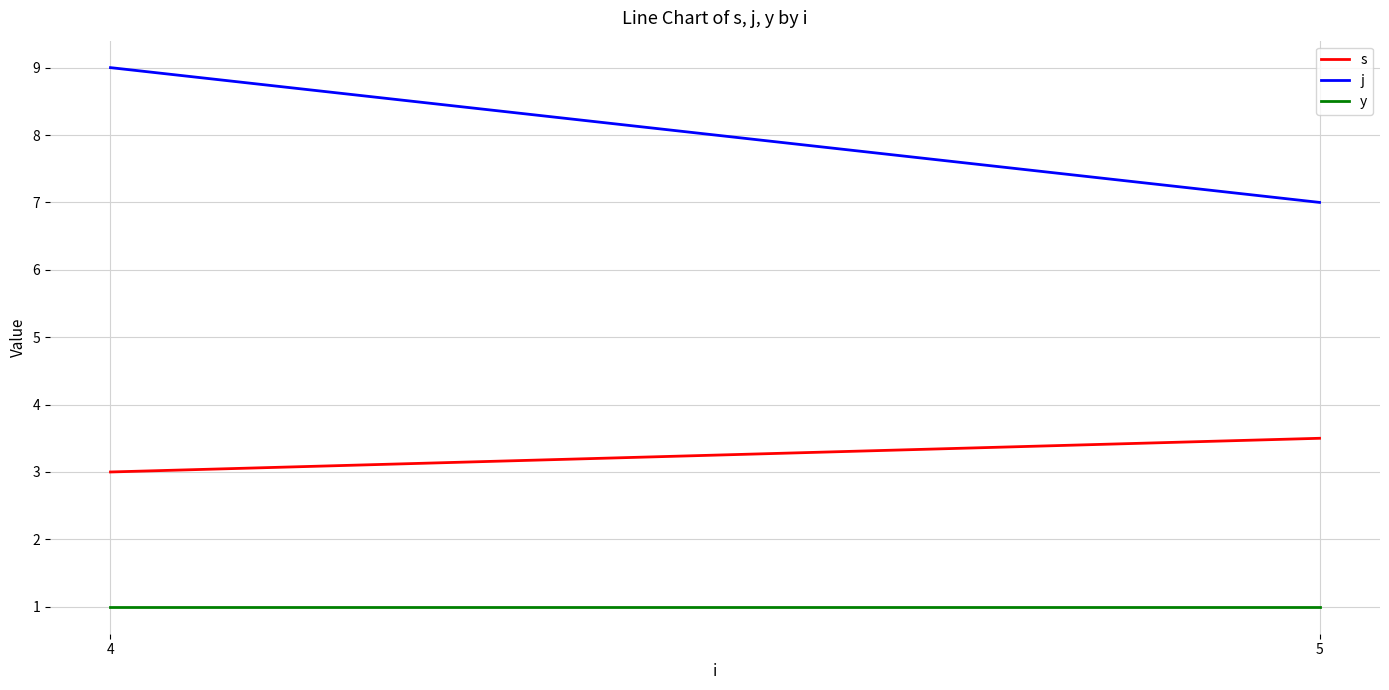

Reading left to right, transcribe all the data shown in this chart.

s: 4=3.0	5=3.5
j: 4=9.0	5=7.0
y: 4=1.0	5=1.0